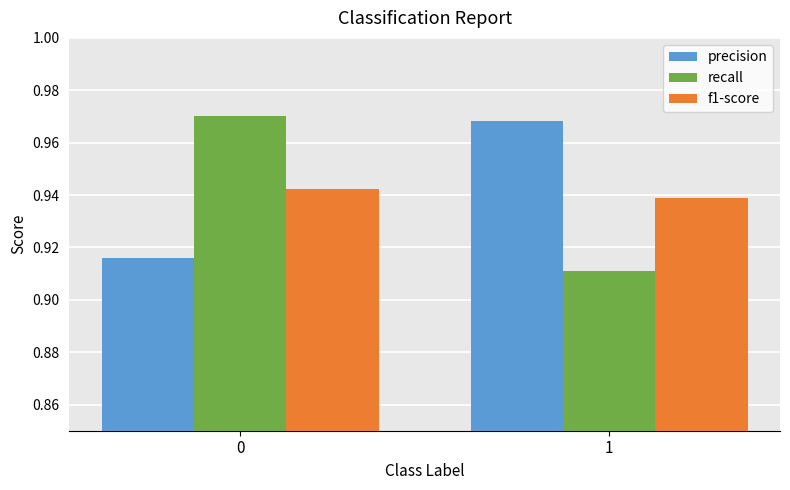

At 1, list the series in order from smallest to largest.

recall, f1-score, precision